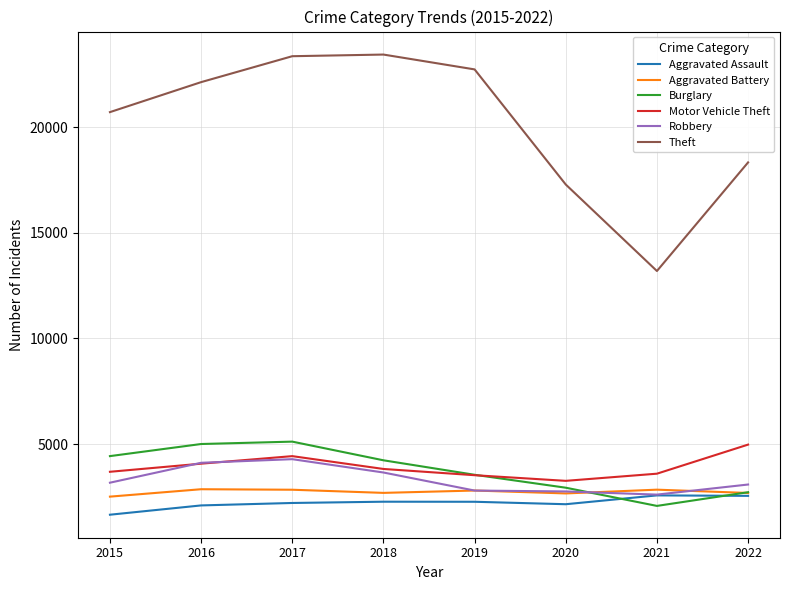

How many distinct data groups are displayed?

6